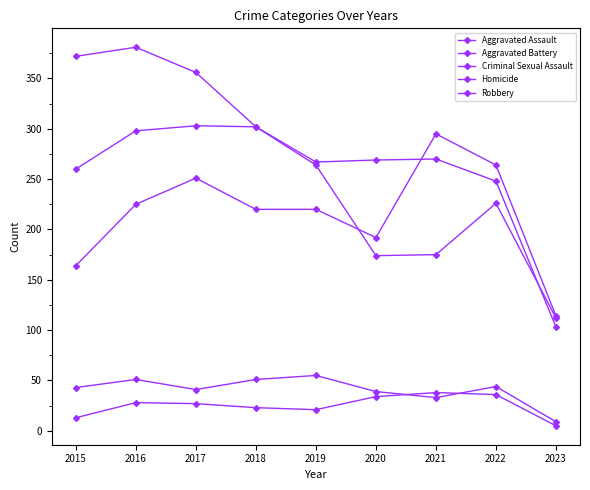

Count the number of data series in this chart.

5